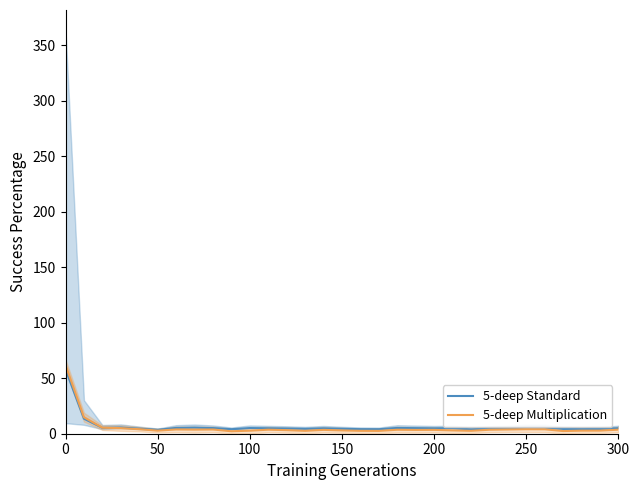

What is the difference between the highest and lowest values at 250?

1.3